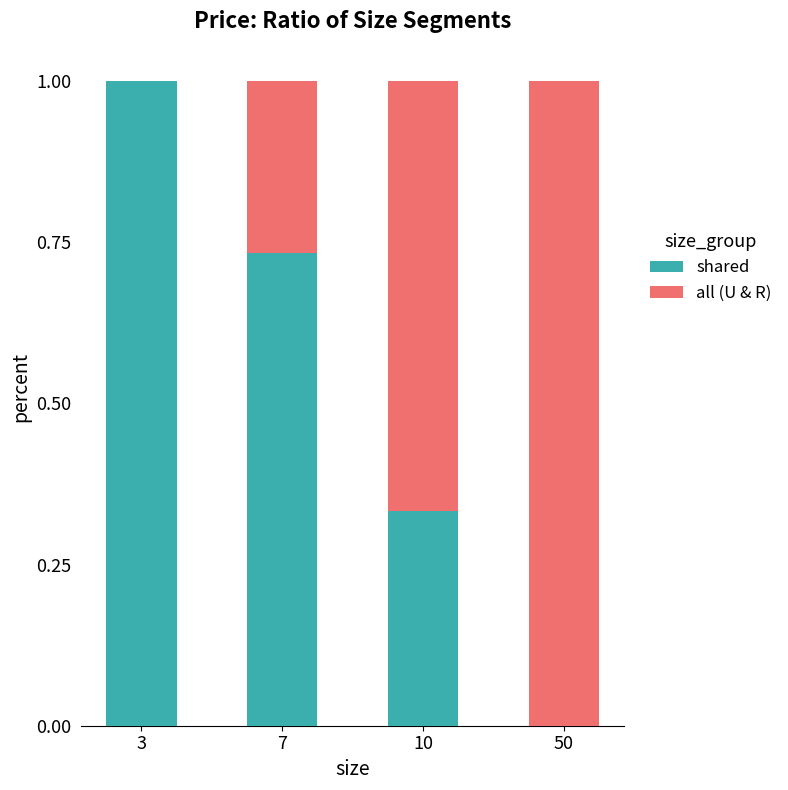

True or false: shared has a value of 1.0 at 3.

True